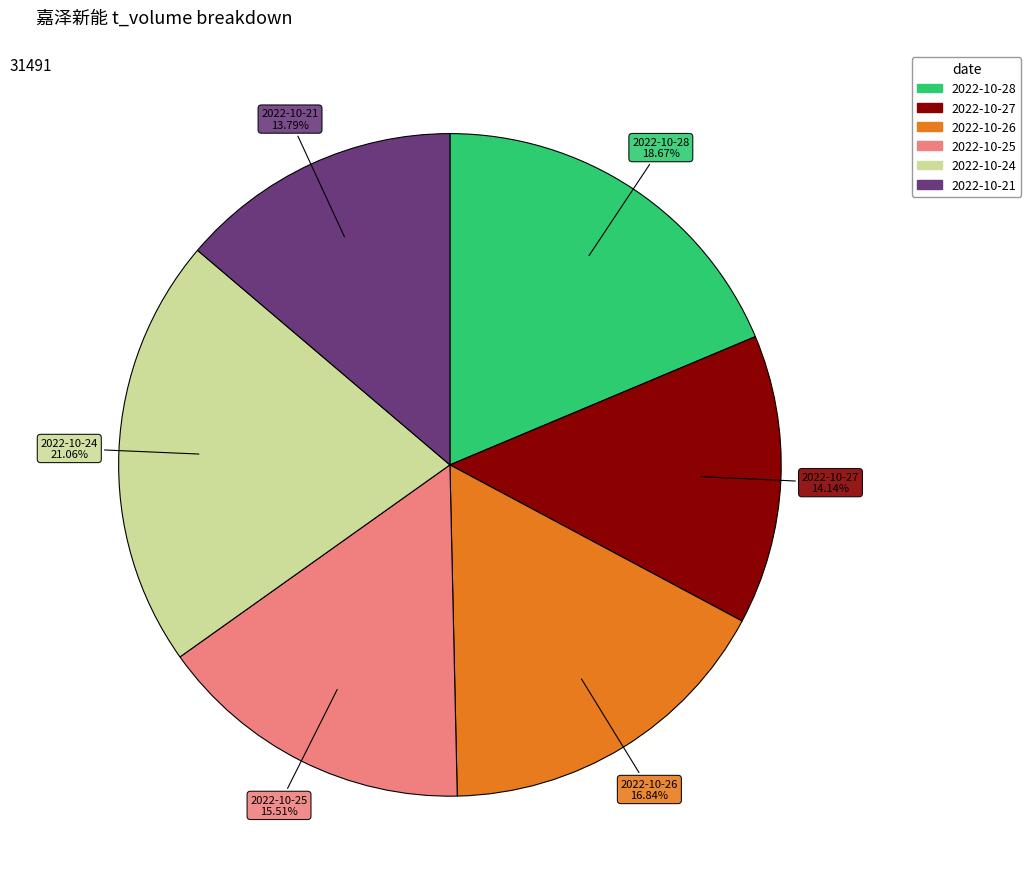

Does any single category account for the majority?

No